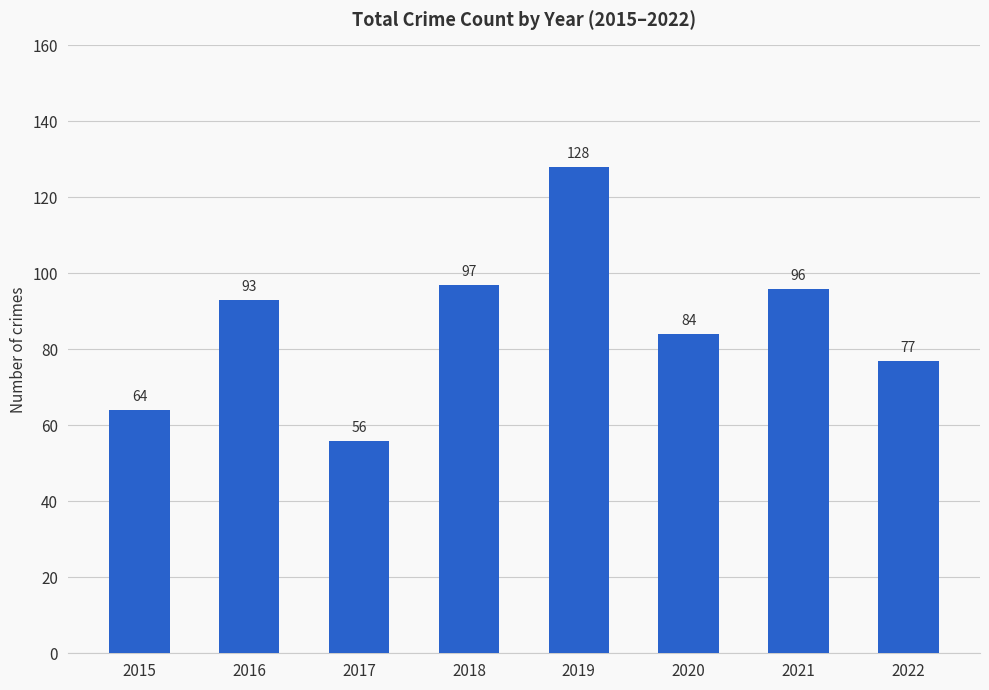

What is the sum of all values?

695